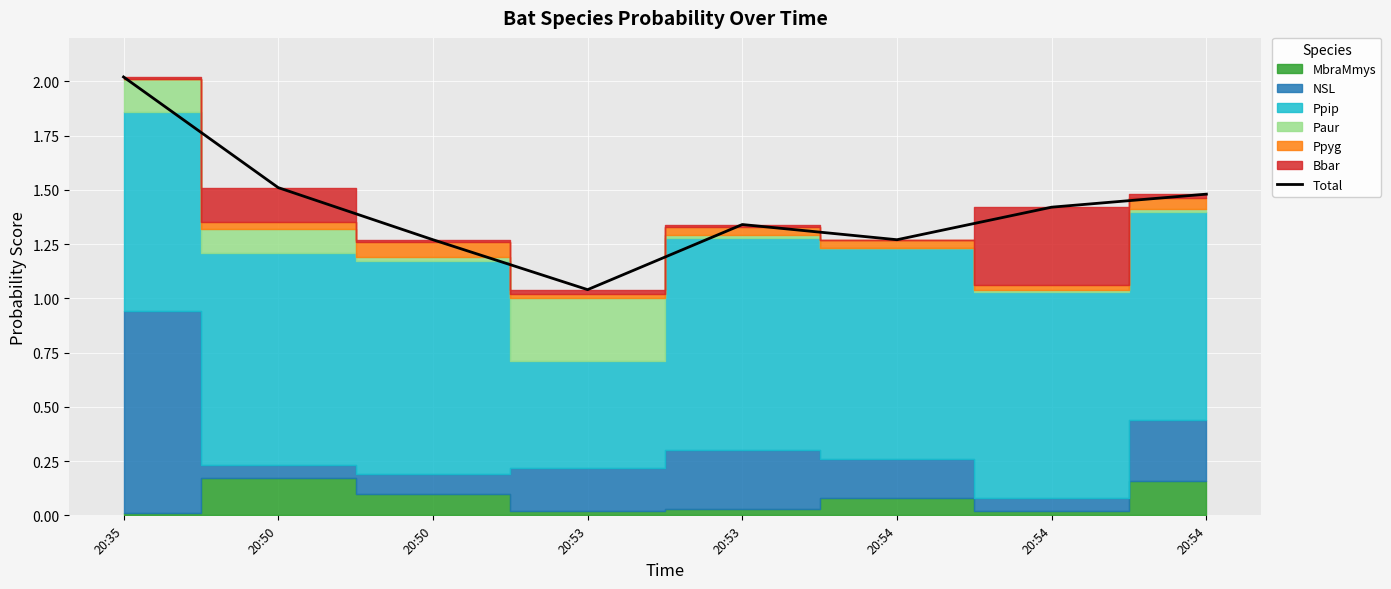

What is the difference between the second highest and minimum values?

0.5